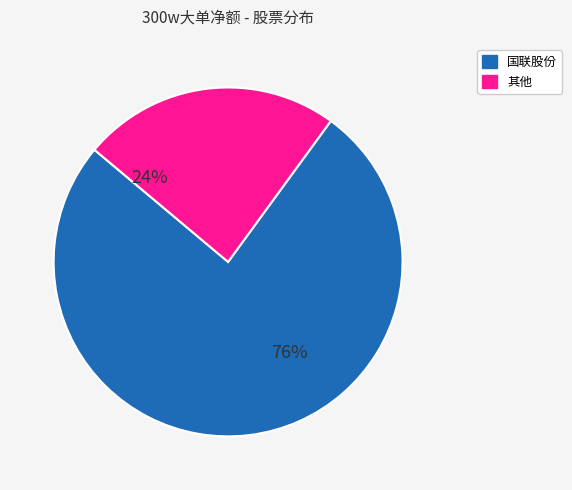

To the nearest percent, what is the average slice percentage?

50%